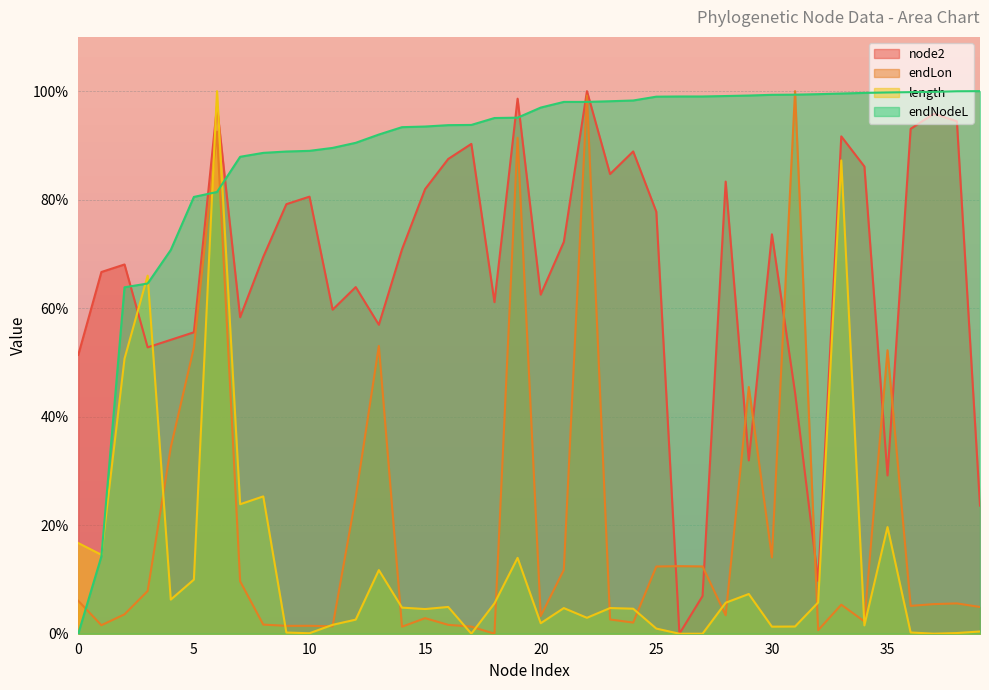

Reading right to left, list all the values displayed in this chart.

node2: 23.6	94.4	95.8	93.1	29.2	86.1	91.7	9.7	44.4	73.6	31.9	83.3	6.9	0.0	77.8	88.9	84.7	100.0	72.2	62.5	98.6	61.1	90.3	87.5	81.9	70.8	56.9	63.9	59.7	80.6	79.2	69.4	58.3	97.2	55.6	54.2	52.8	68.1	66.7	51.4
endLon: 4.9	5.6	5.5	5.1	52.2	2.3	5.3	0.6	100.0	14.1	45.5	3.4	12.4	12.5	12.4	2.1	2.6	99.2	11.8	3.3	91.4	0.0	1.3	1.6	2.9	1.3	53.0	25.2	1.4	1.5	1.4	1.7	9.7	92.5	52.8	34.3	7.9	3.6	1.6	6.1
length: 0.4	0.1	0.0	0.2	19.7	1.5	87.2	5.8	1.3	1.3	7.3	5.7	0.0	0.0	0.9	4.6	4.7	2.9	4.7	1.9	14.0	5.6	0.0	4.9	4.5	4.8	11.7	2.6	1.6	0.1	0.2	25.3	23.9	100.0	10.0	6.3	66.0	50.7	14.6	16.7
endNodeL: 100.0	100.0	99.9	99.8	99.8	99.7	99.6	99.4	99.4	99.3	99.2	99.1	99.0	99.0	99.0	98.3	98.1	98.0	98.0	97.0	95.1	95.0	93.8	93.7	93.5	93.4	92.0	90.5	89.5	89.0	88.9	88.6	87.9	81.4	80.5	70.7	64.5	63.8	14.3	0.0